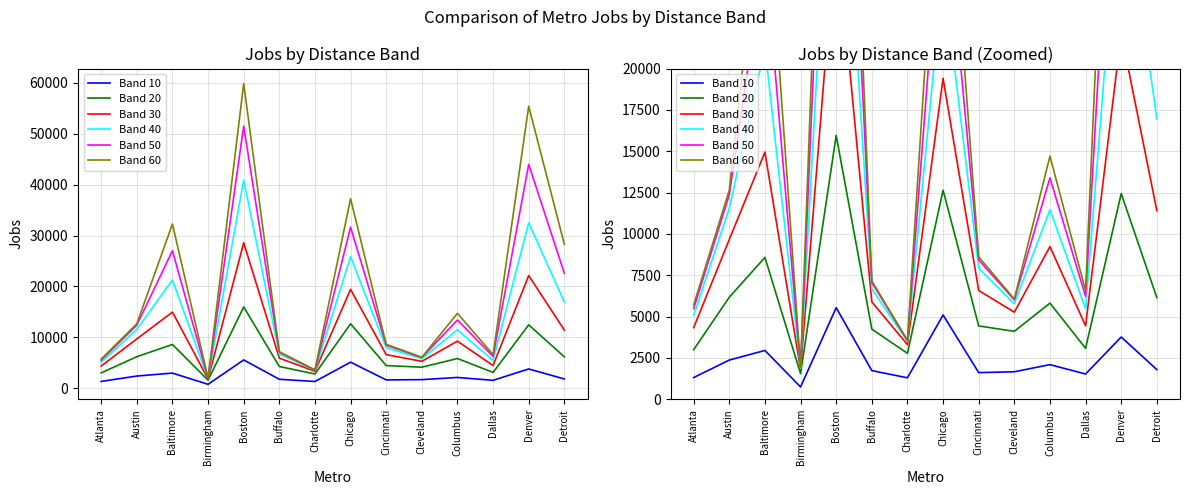

Is the value of Band 10 at Dallas greater than the value of Band 50 at Baltimore?

No